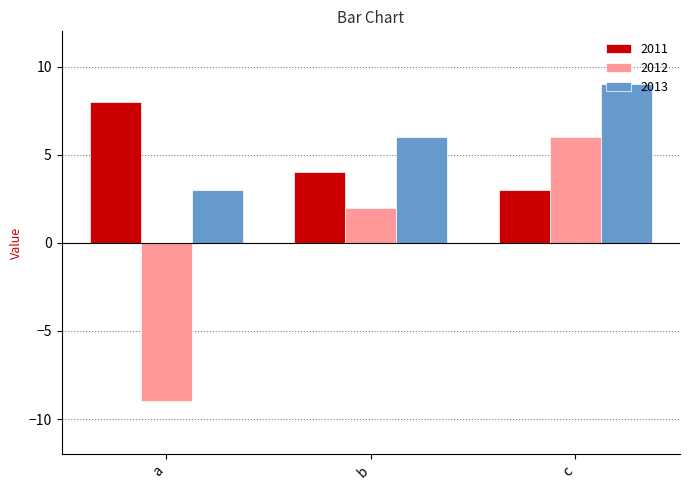

What are all the series names shown in the legend?

2011, 2012, 2013